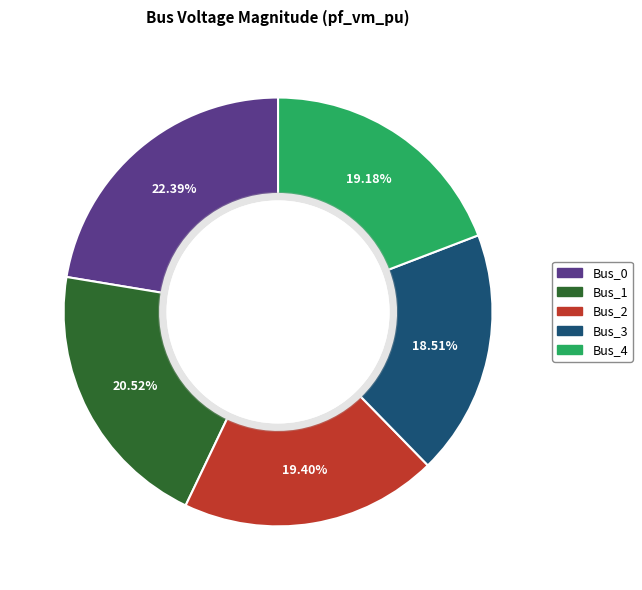

How much of the chart is everything except Bus_3?

81.5%